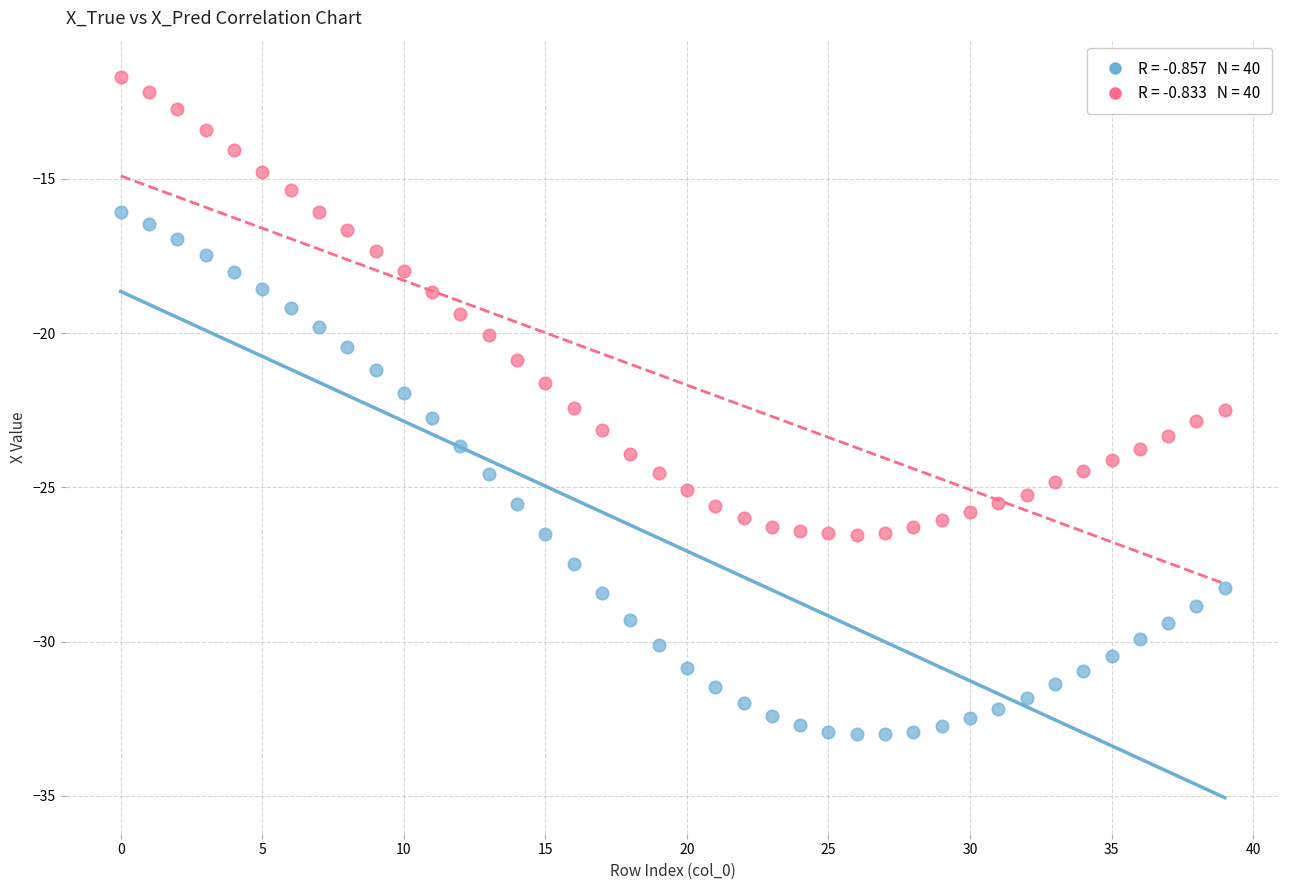

Across all data points, what is the range of Y values (max minus min)?

21.3